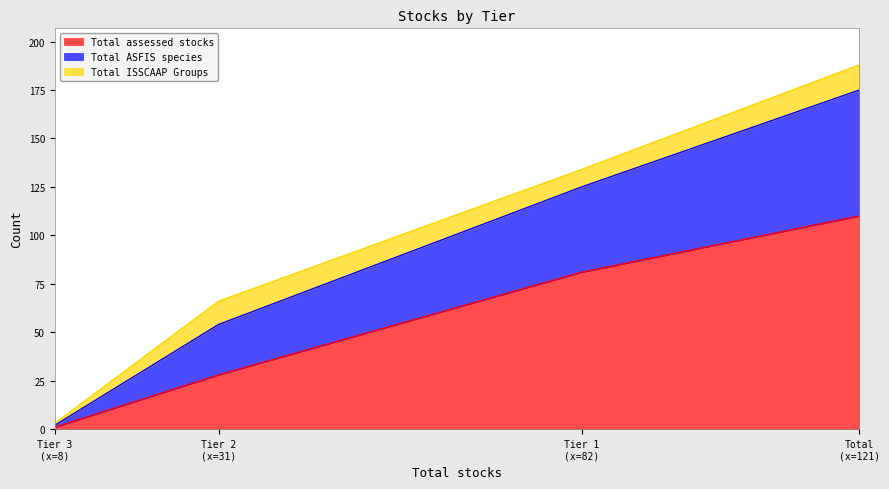

Does the chart display data point markers on the line(s)?

No